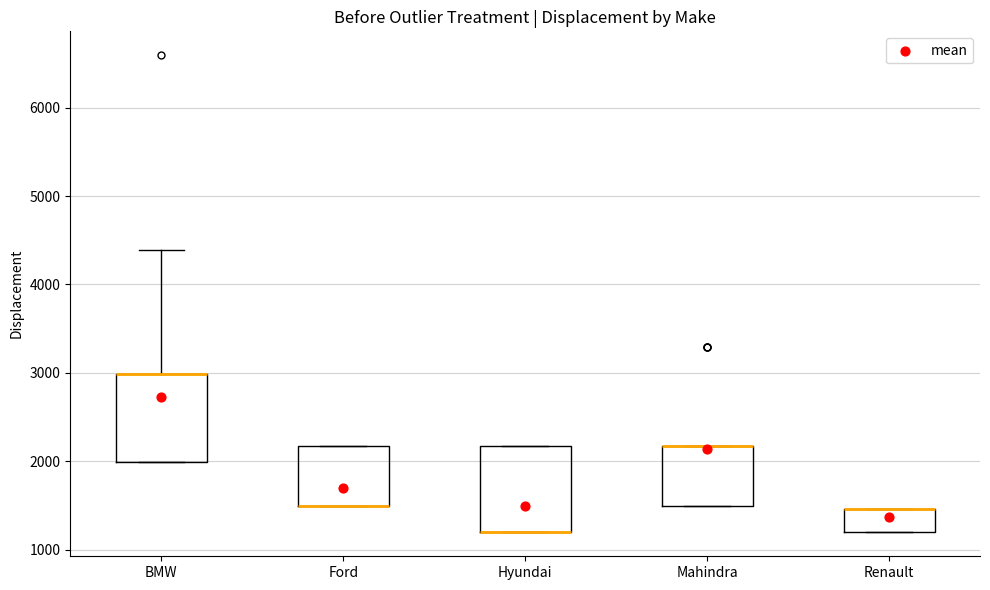

Reading left to right, read every box against the y-axis: the position of its median line, the range the box covers, and the ends of its whiskers. The values are not printed on the chart, so give them approximately, as read against the axis.

BMW: median 3000 (drawn on the box's upper edge), box 2000 to 3000, whiskers 2000 to 4400
Ford: median 1500 (drawn on the box's lower edge), box 1500 to 2200, whiskers 1500 to 2200
Hyundai: median 1200 (drawn on the box's lower edge), box 1200 to 2200, whiskers 1200 to 2200
Mahindra: median 2200 (drawn on the box's upper edge), box 1500 to 2200, whiskers 1500 to 2200
Renault: median 1500 (drawn on the box's upper edge), box 1200 to 1500, whiskers 1200 to 1500